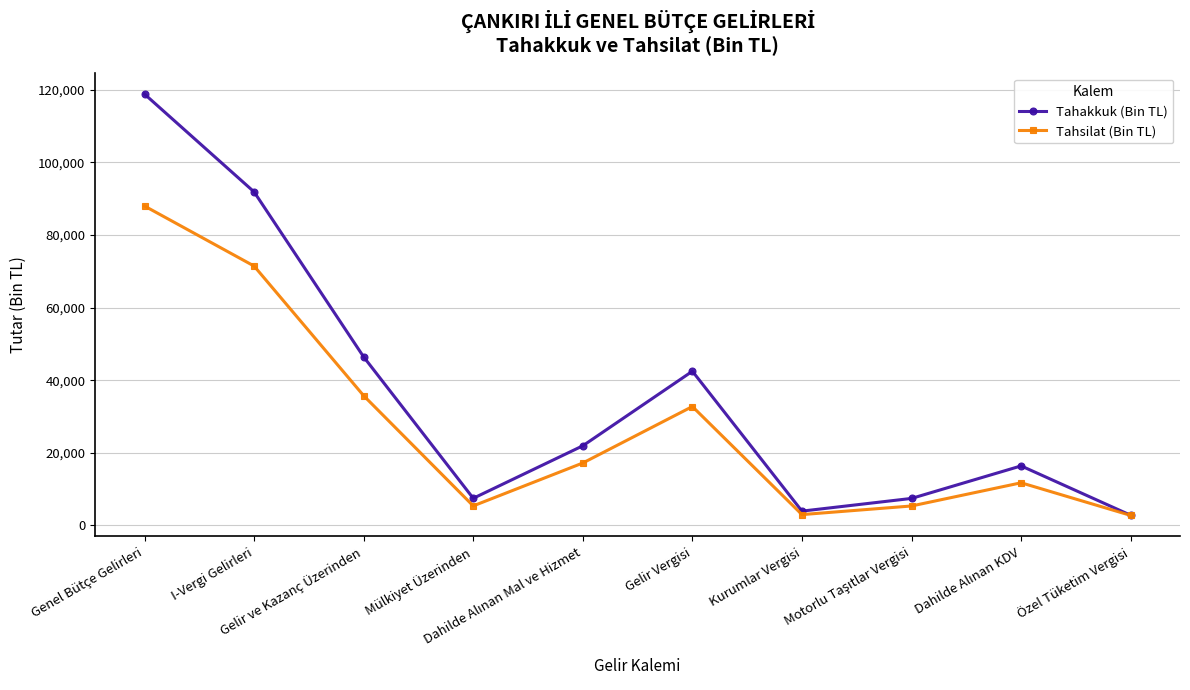

What is the minimum value for Tahsilat (Bin TL)?

2759